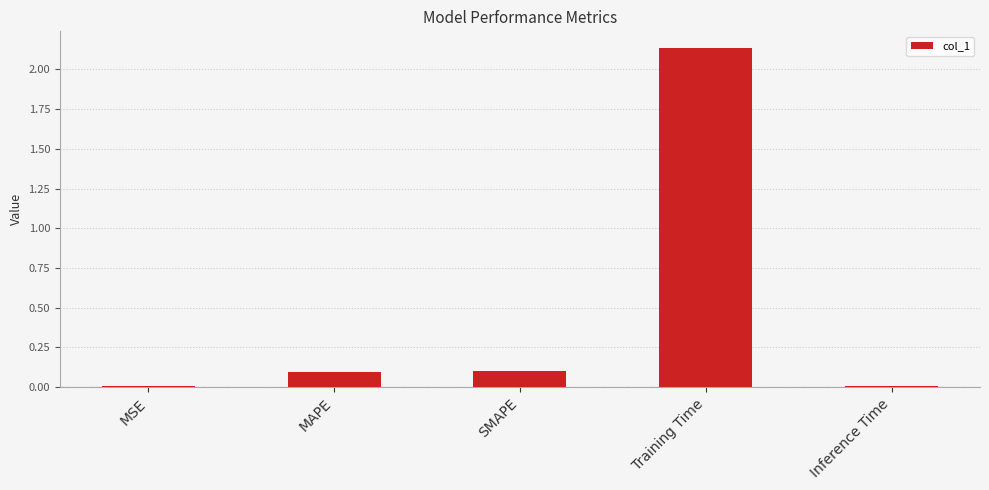

Which category has the highest value across all series?

Training Time